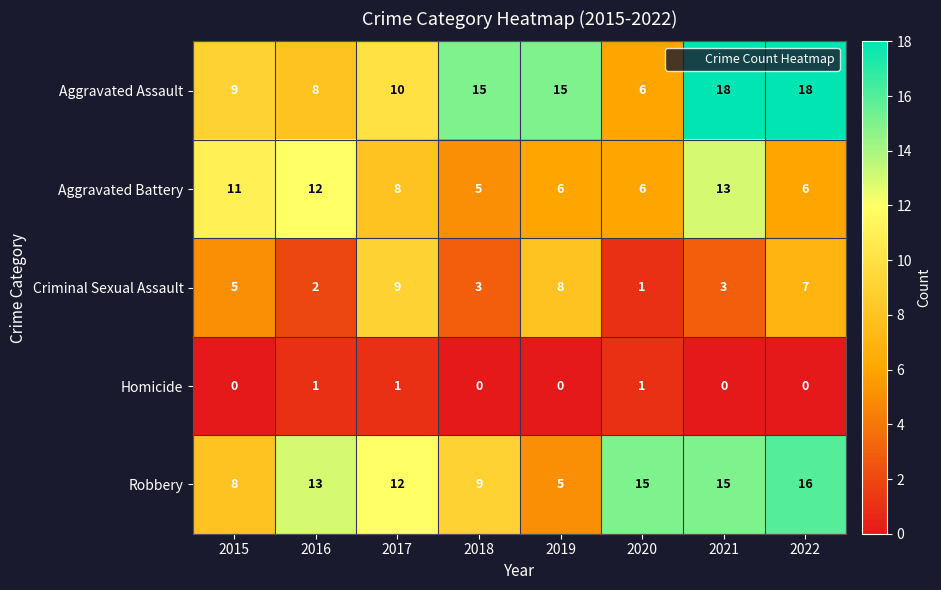

What is the sum of all Criminal Sexual Assault values?

38